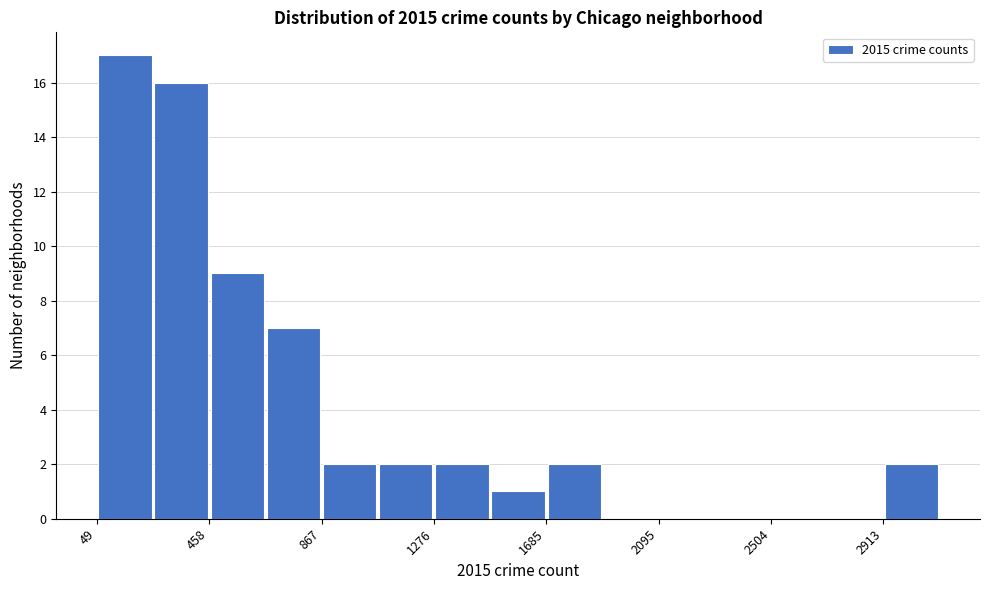

Reading left to right, list every bar in this chart as the range it spans on the x-axis followed by its height. Neither the bar edges nor the heights are printed on the chart, so give them approximately, as read against the axes.

50 to 250: 17
250 to 450: 16
450 to 650: 9
650 to 850: 7
850 to 1050: 2
1050 to 1300: 2
1300 to 1500: 2
1500 to 1700: 1
1700 to 1900: 2
1900 to 2100: 0
2100 to 2300: 0
2300 to 2500: 0
2500 to 2700: 0
2700 to 2900: 0
2900 to 3100: 2